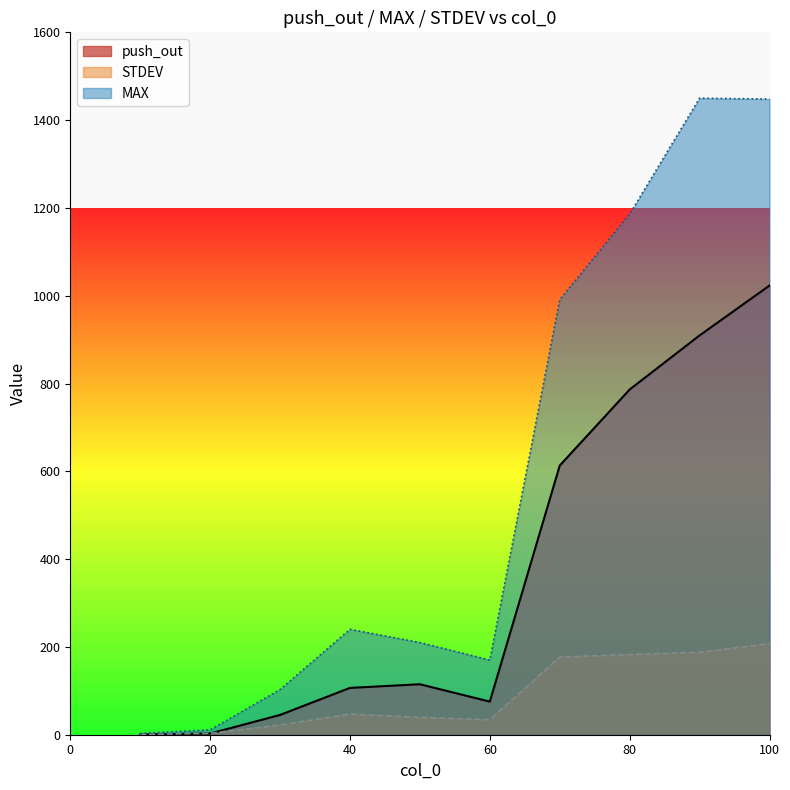

Which series has the largest total across all categories?

MAX